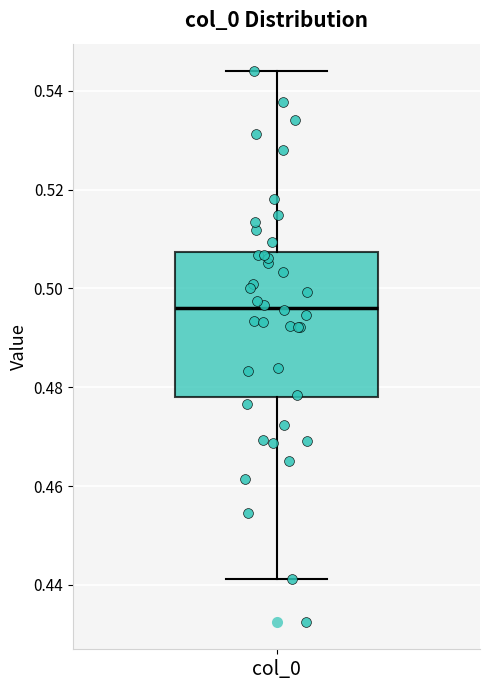

Where does the upper whisker of the box for col_0 end on the y-axis? The values are not printed on the chart, so give them approximately, as read against the axis.

0.544